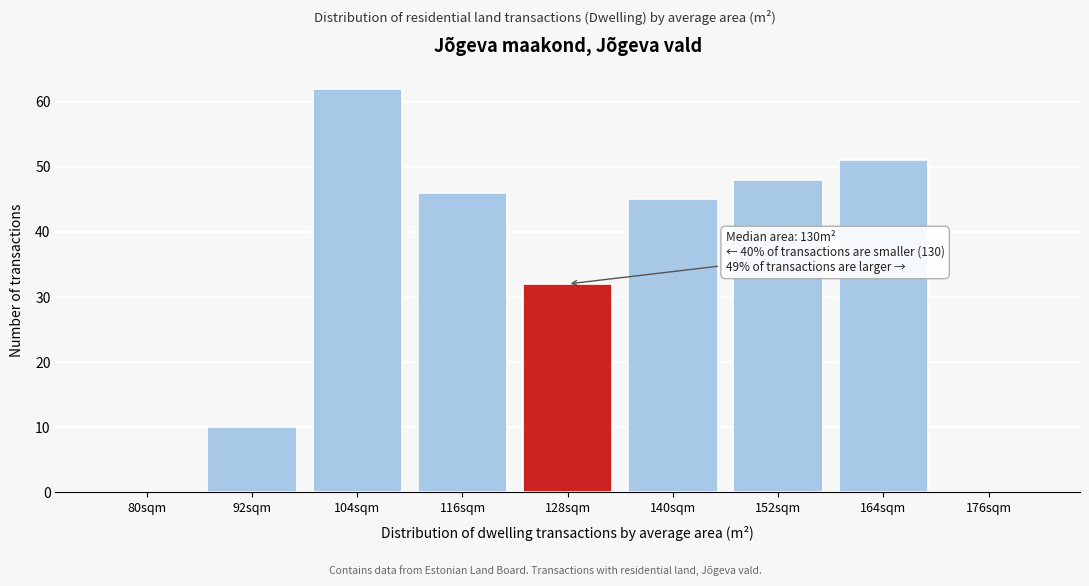

Reading right to left, transcribe all the data shown in this chart.

176sqm=0	164sqm=51	152sqm=48	140sqm=45	128sqm=32	116sqm=46	104sqm=62	92sqm=10	80sqm=0